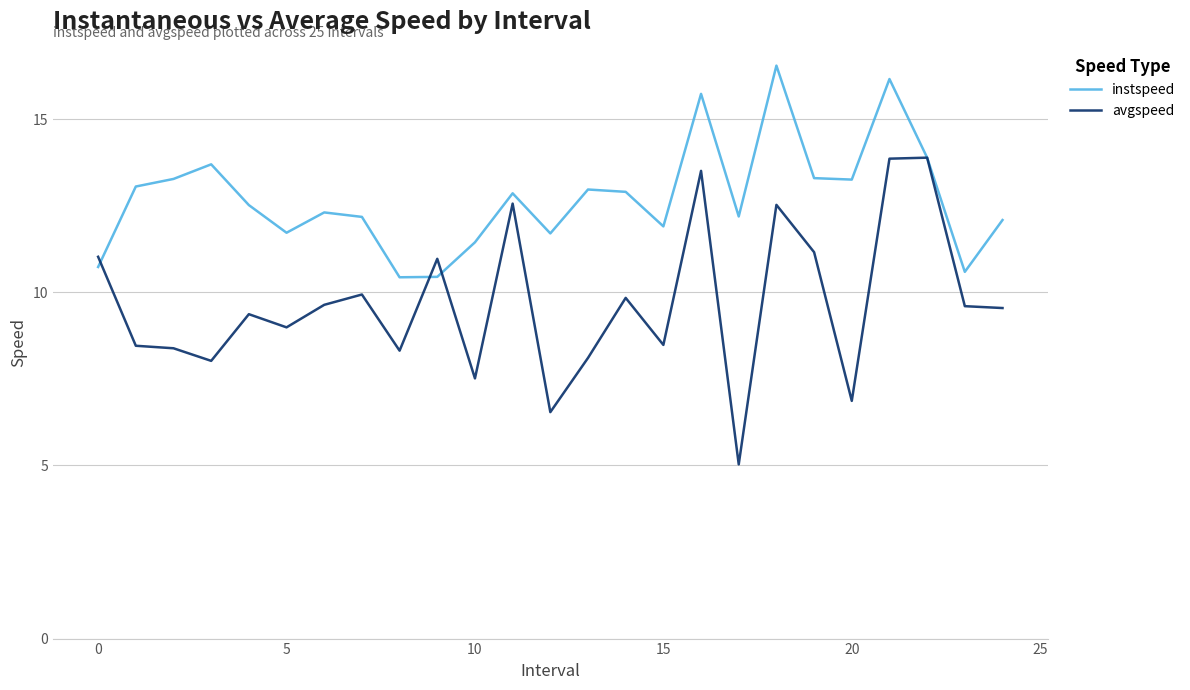

Rank the series by their maximum value, from highest to lowest.

instspeed, avgspeed